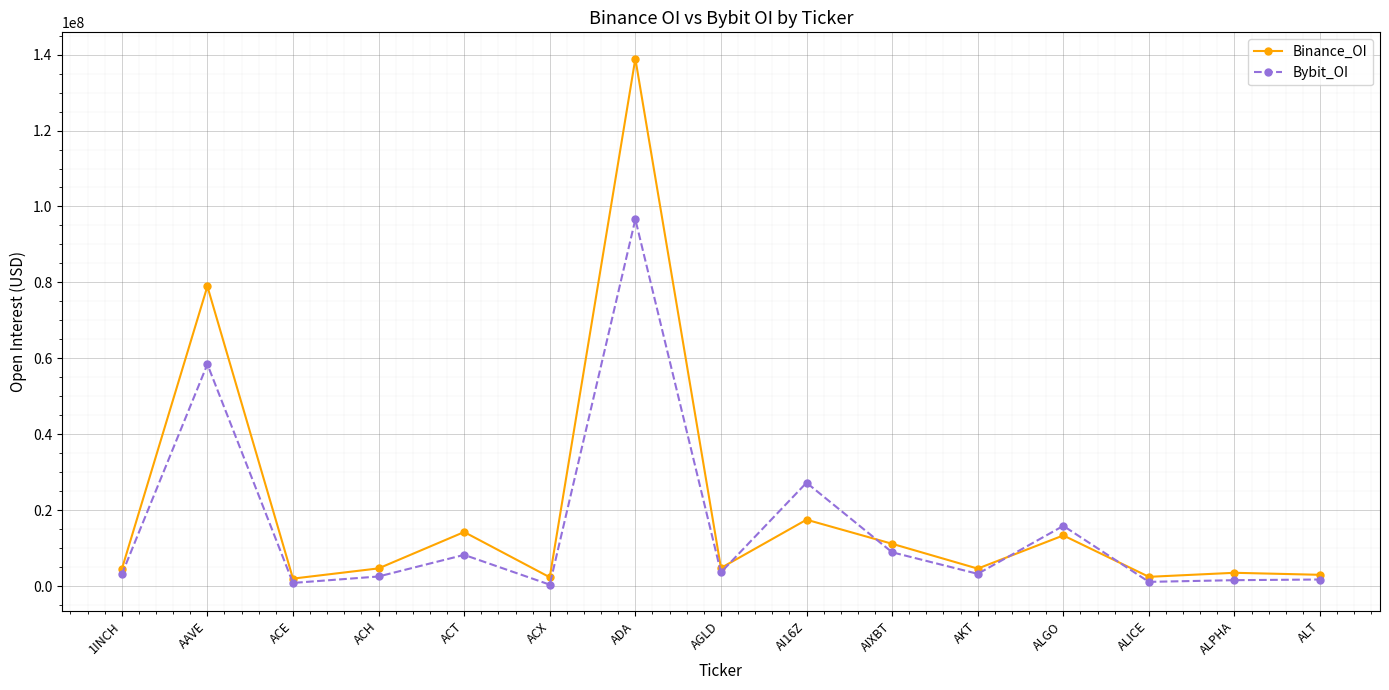

Rank the series by their maximum value, from highest to lowest.

Binance_OI, Bybit_OI